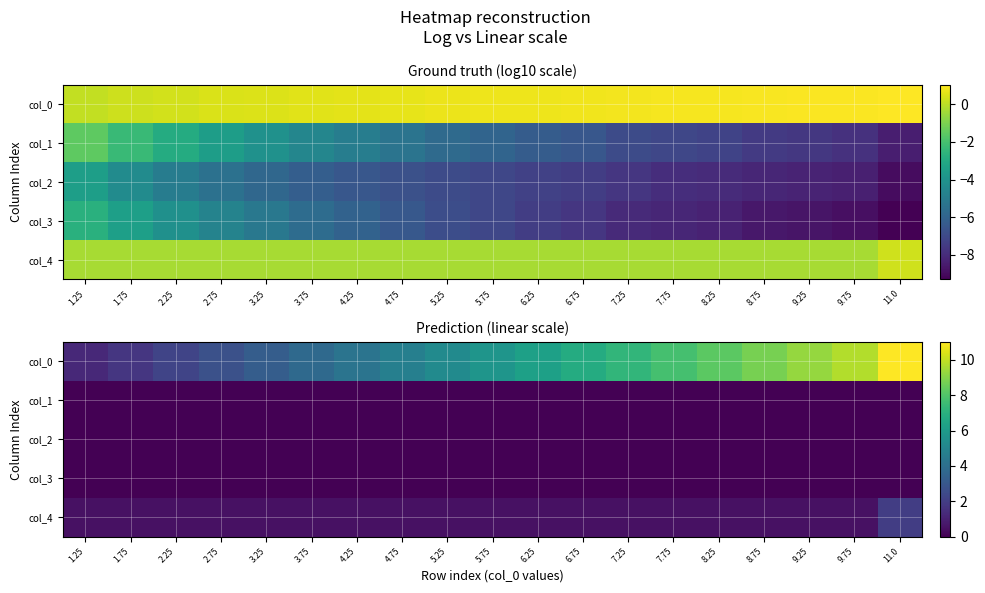

At how many categories does at least one series exceed 5?

11